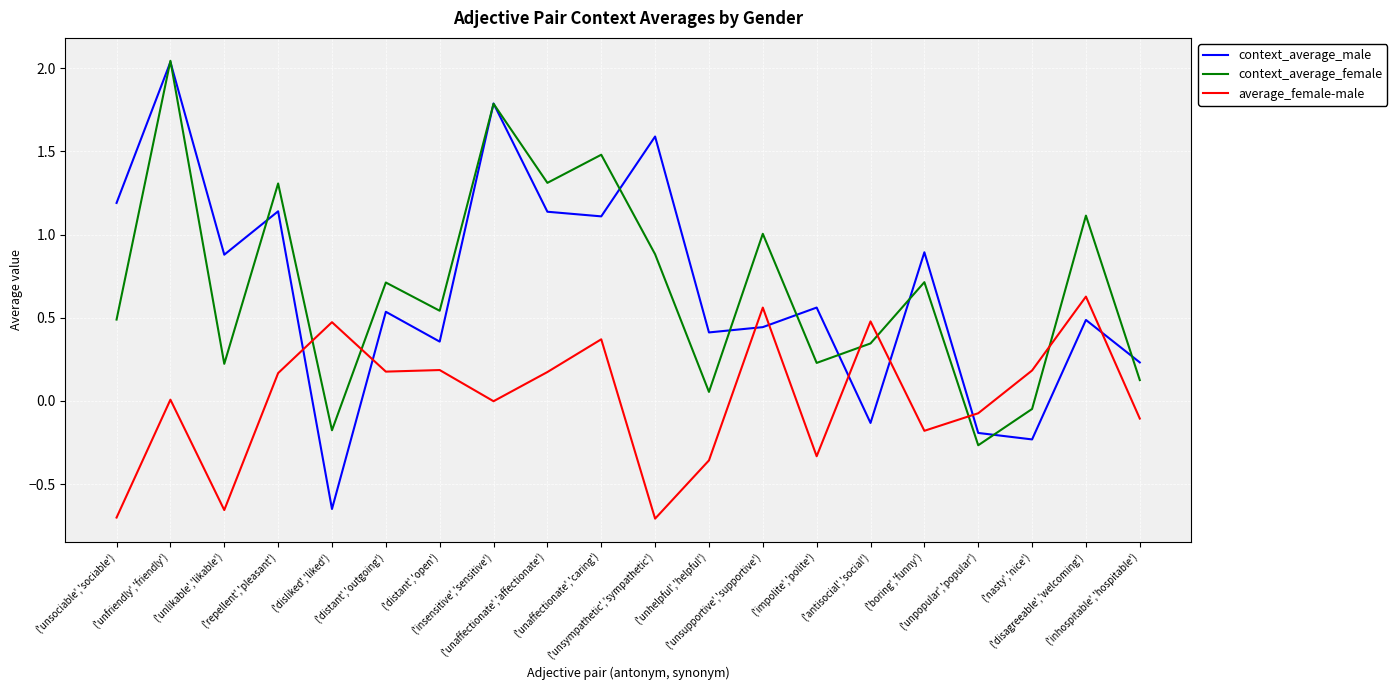

Which series has the largest range (max minus min)?

context_average_male